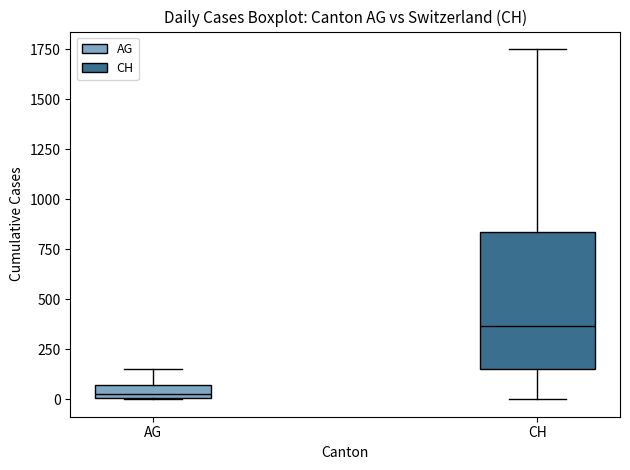

Where does the lower whisker of the box for CH end on the y-axis? The values are not printed on the chart, so give them approximately, as read against the axis.

0